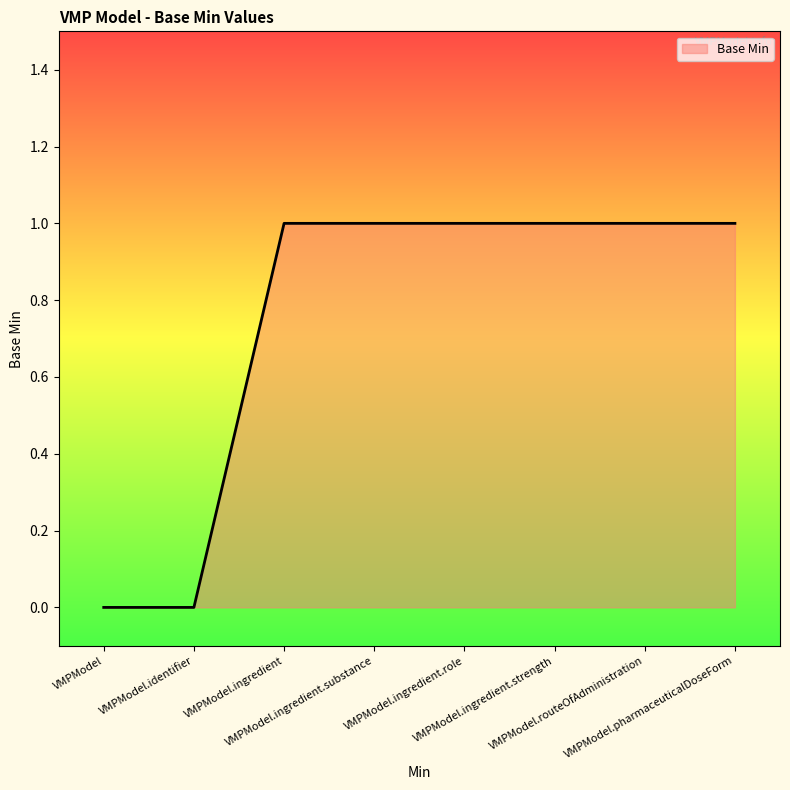

The value at VMPModel.ingredient is 1. True or false?

True